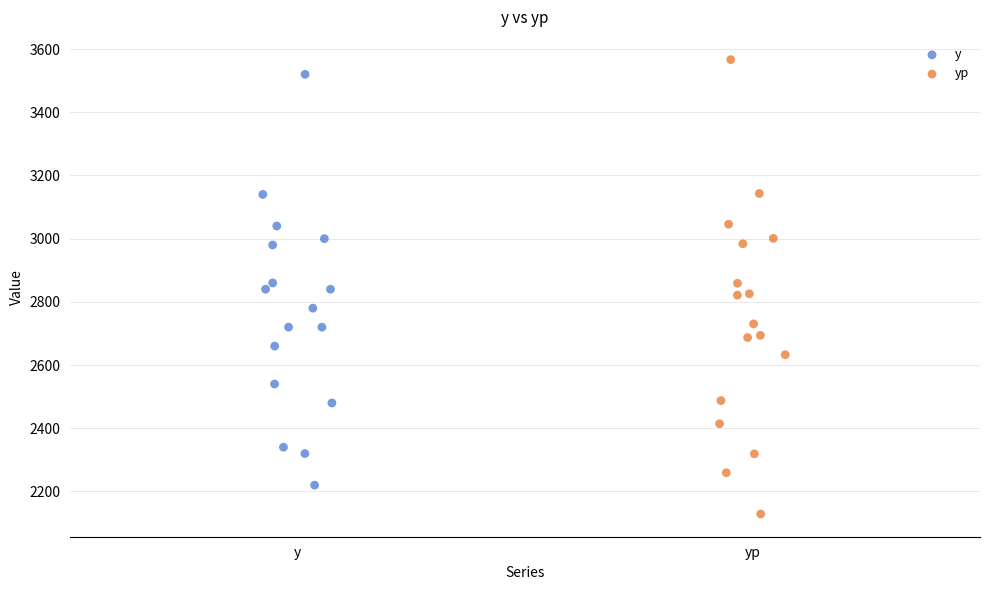

What are all the series names shown in the legend?

y, yp